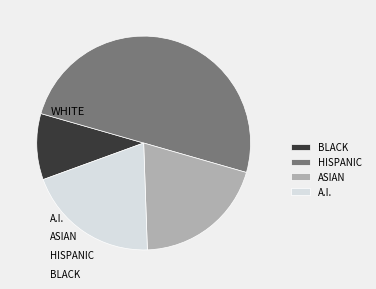

Between BLACK and ASIAN, which is larger?

ASIAN